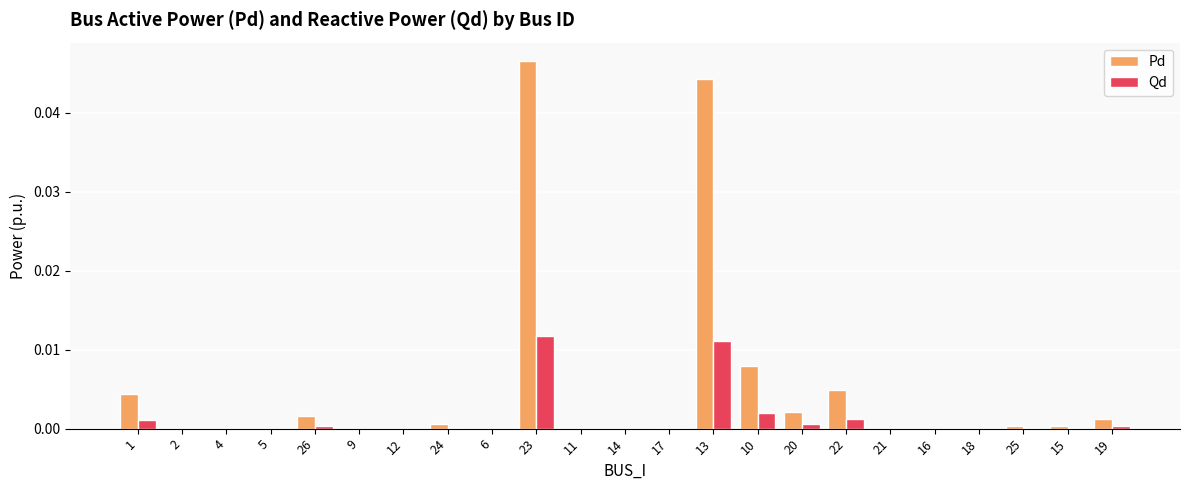

At which category is the sum across all series the highest?

23